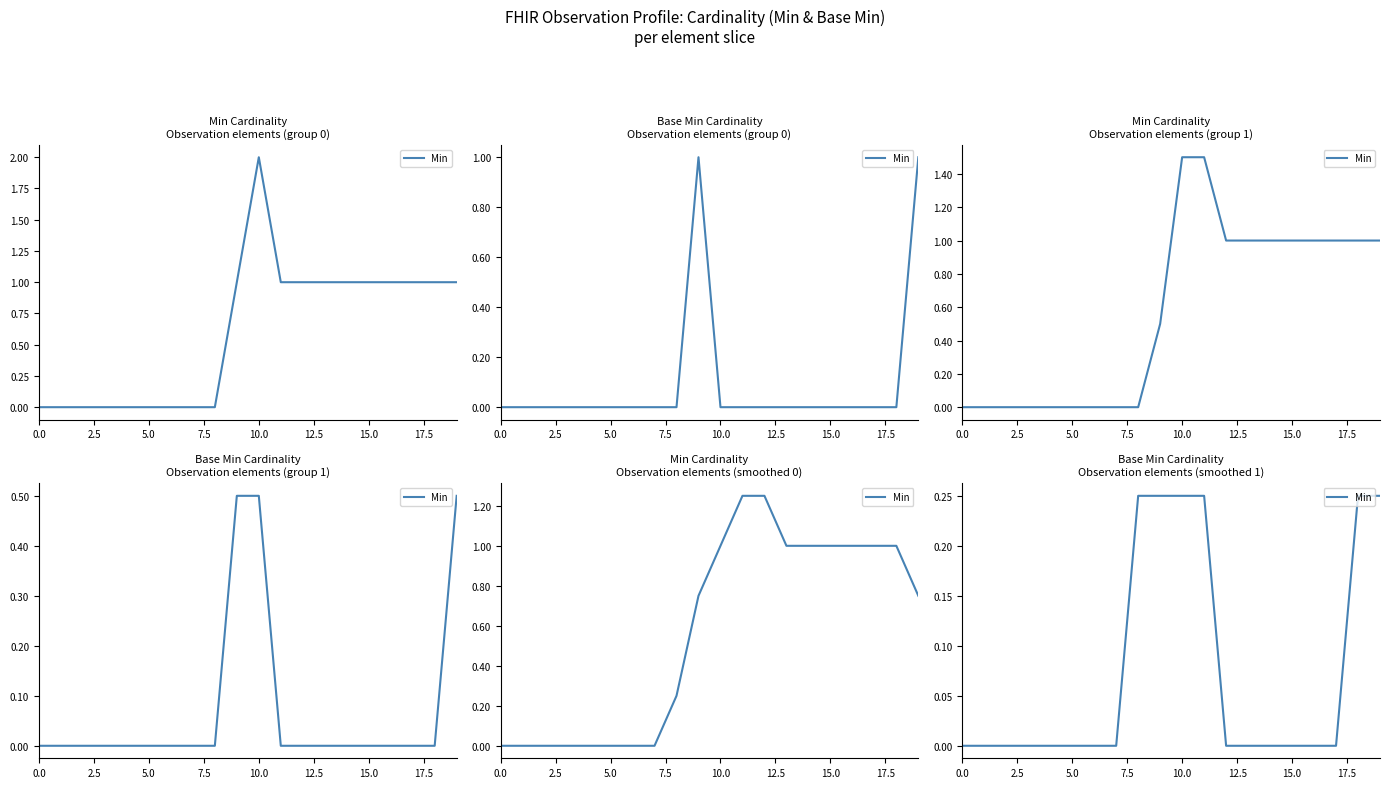

Is this an area chart (filled region under the line)?

No